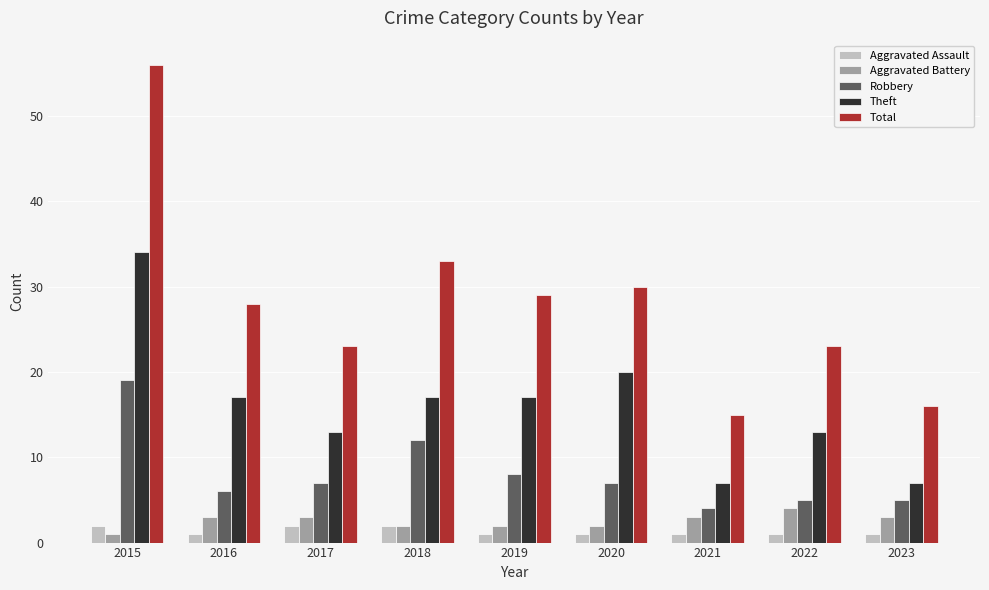

At which category is the sum across all series the highest?

2015